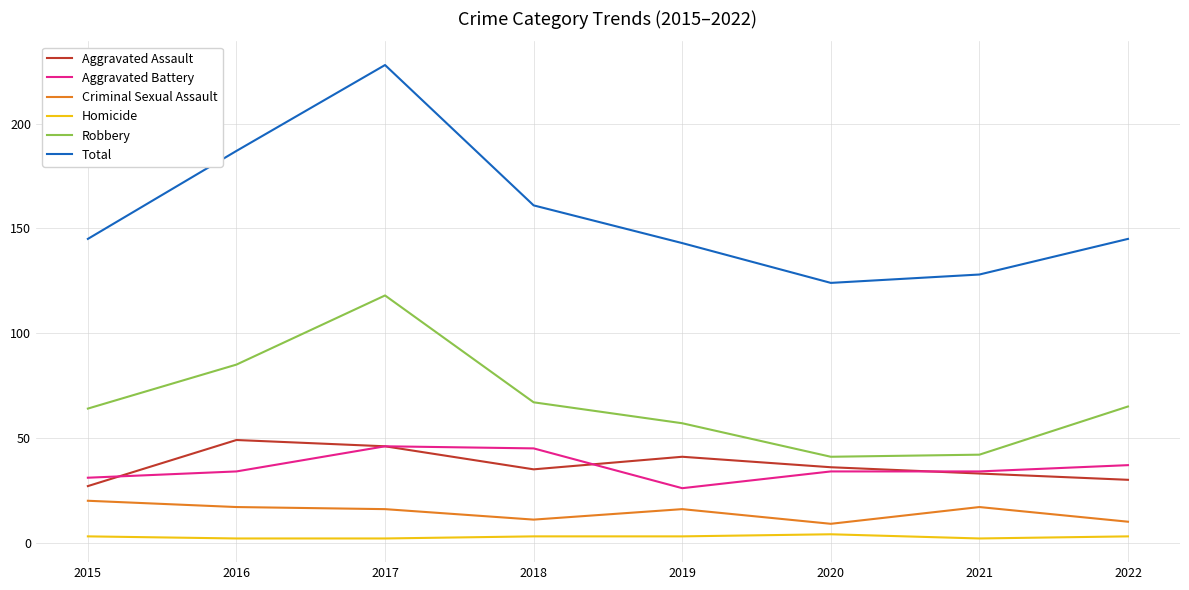

What is the lowest value of the Aggravated Assault series?

27